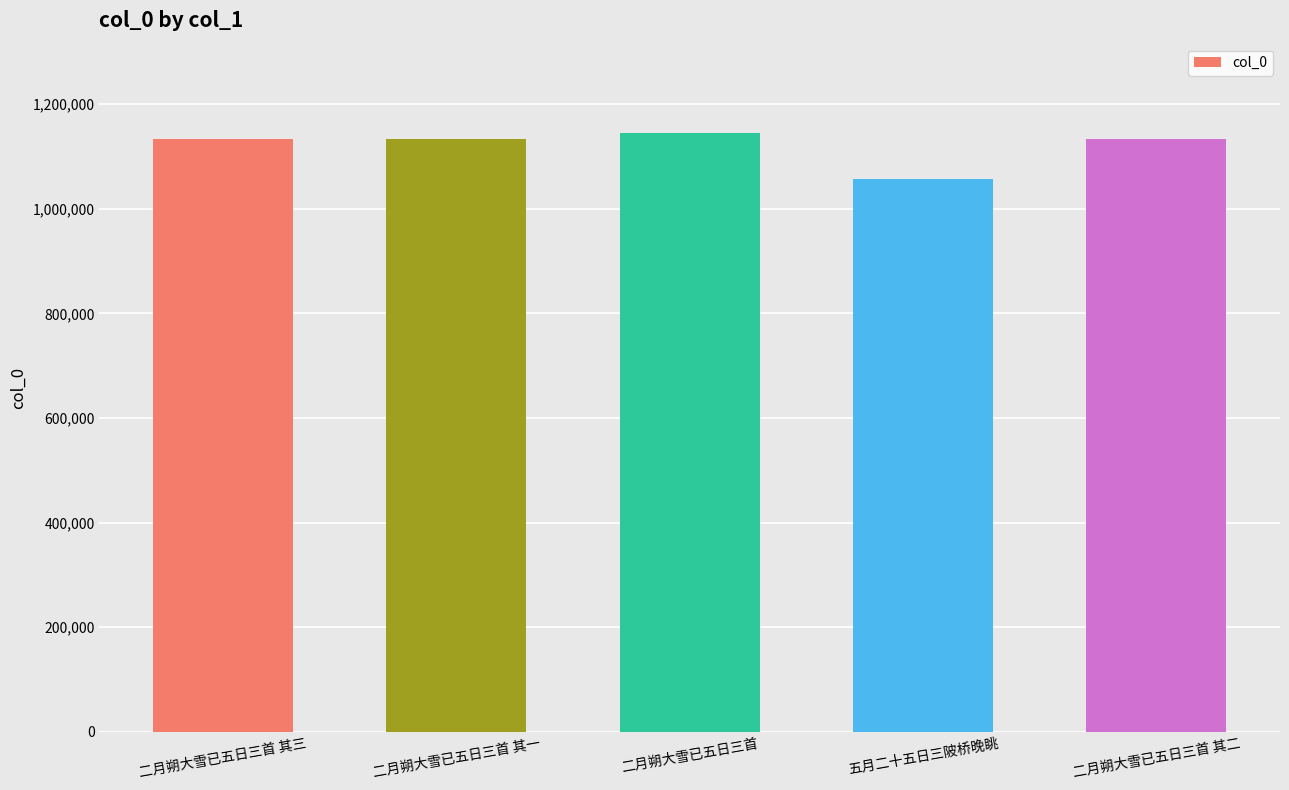

Is it true that the value at 二月朔大雪已五日三首 其三 is 1133702?

True